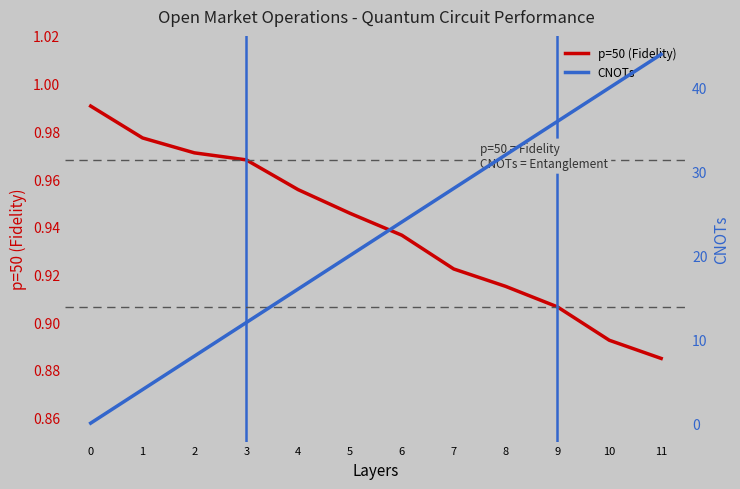

Count the number of data series in this chart.

2